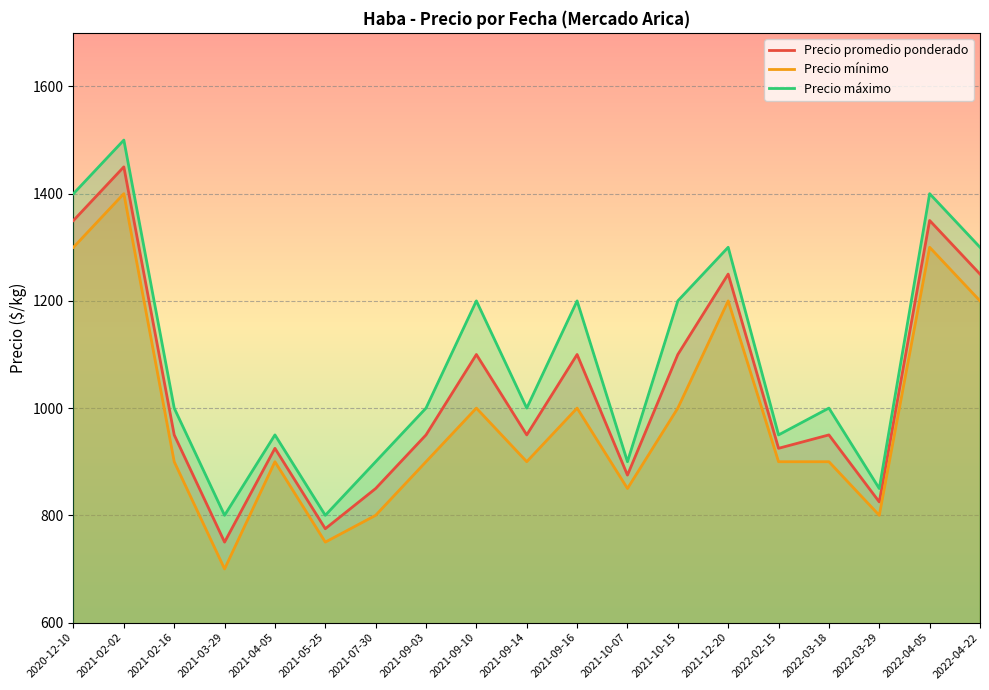

What is the sum of the Precio máximo values at 2021-09-14 and 2022-04-05?

2400